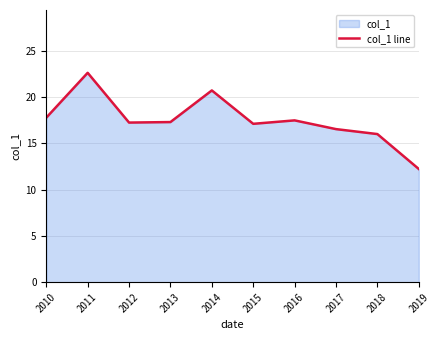

Which category has the lowest value across all series?

2019